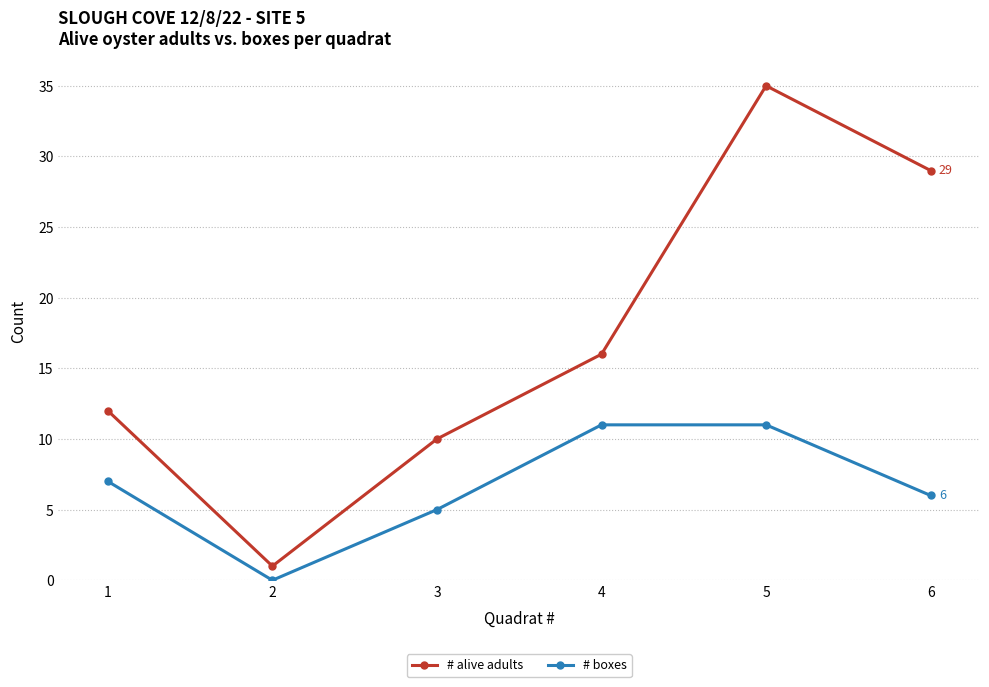

How many series are shown in this chart?

2